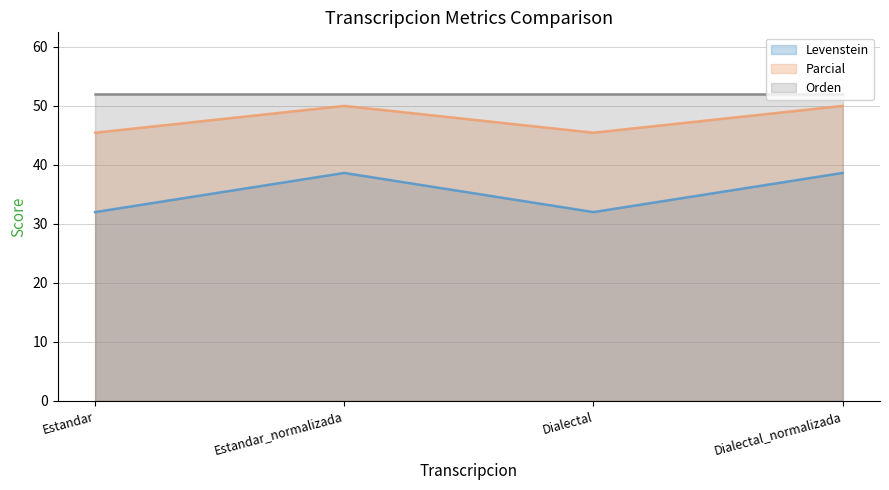

How many interior local peaks does the Levenstein series have?

1